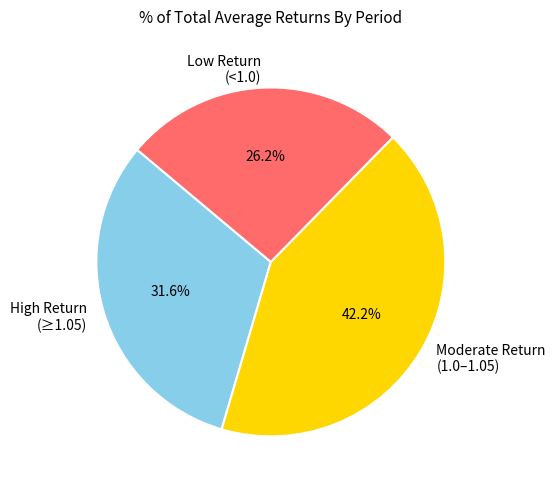

How much of the chart is everything except High Return (≥1.05)?

68.4%